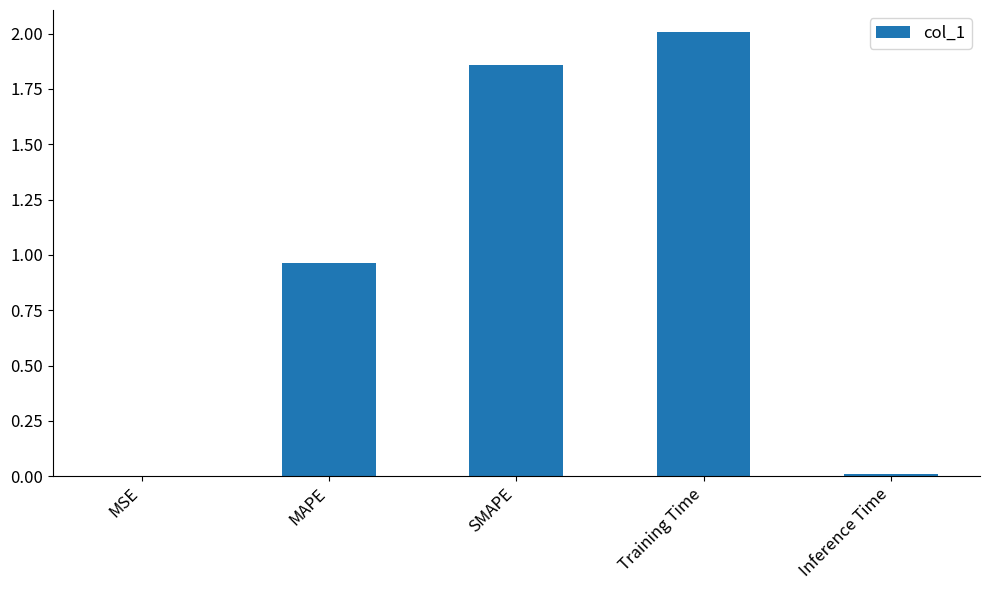

What is the sum of all values?

4.8